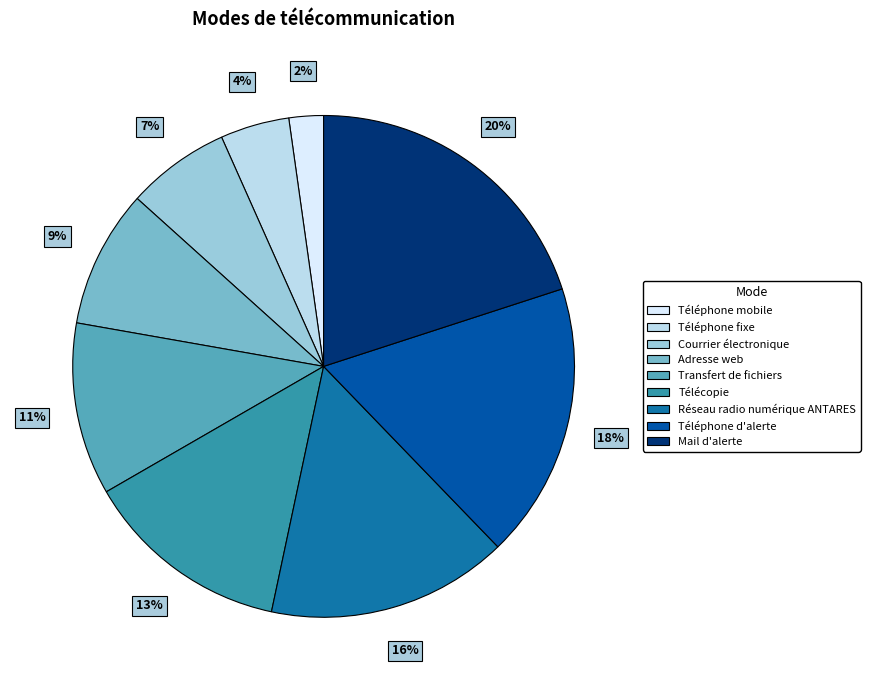

How many slices are in this pie chart?

9